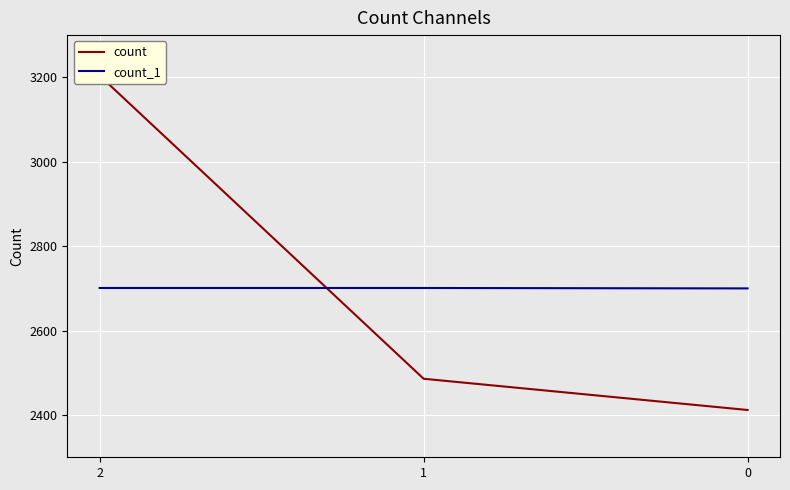

Rank the series at 0 from highest to lowest value.

count_1, count